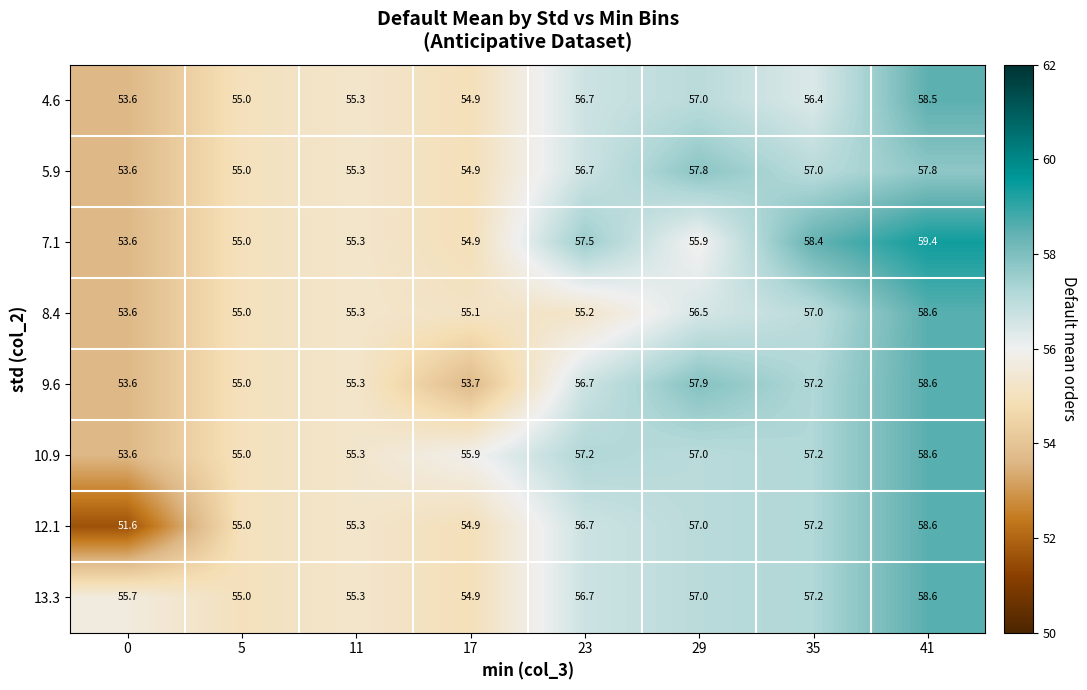

What is the maximum value shown in the chart?

59.4